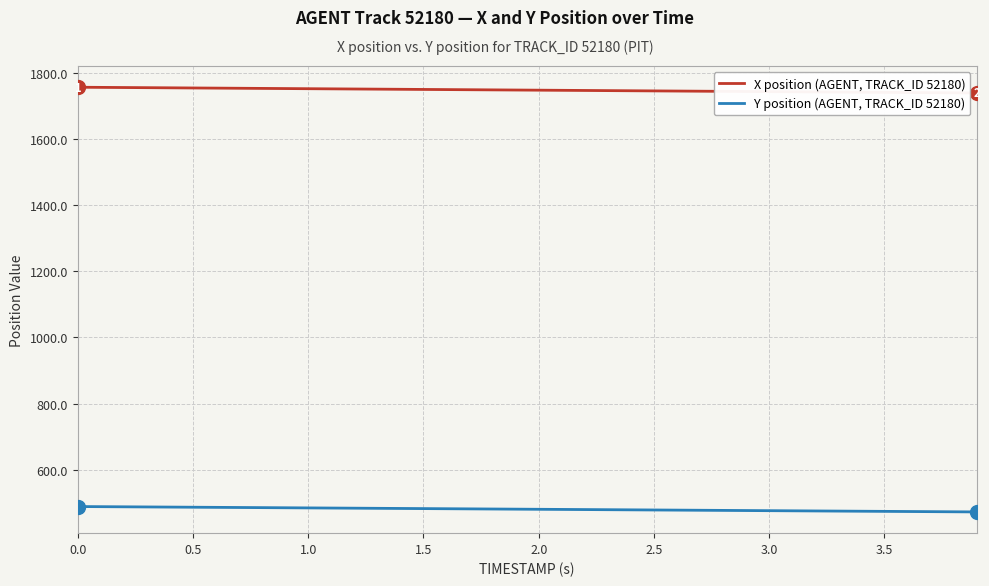

Rank the series by their average value, from lowest to highest.

Y position (AGENT, TRACK_ID 52180), X position (AGENT, TRACK_ID 52180)